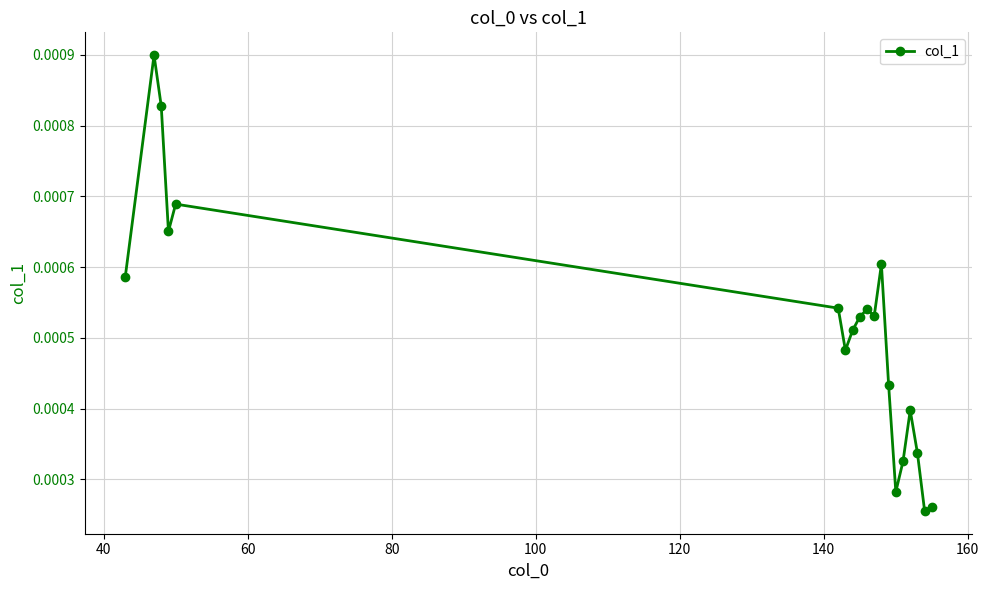

How many values are between 0 and 1?

19